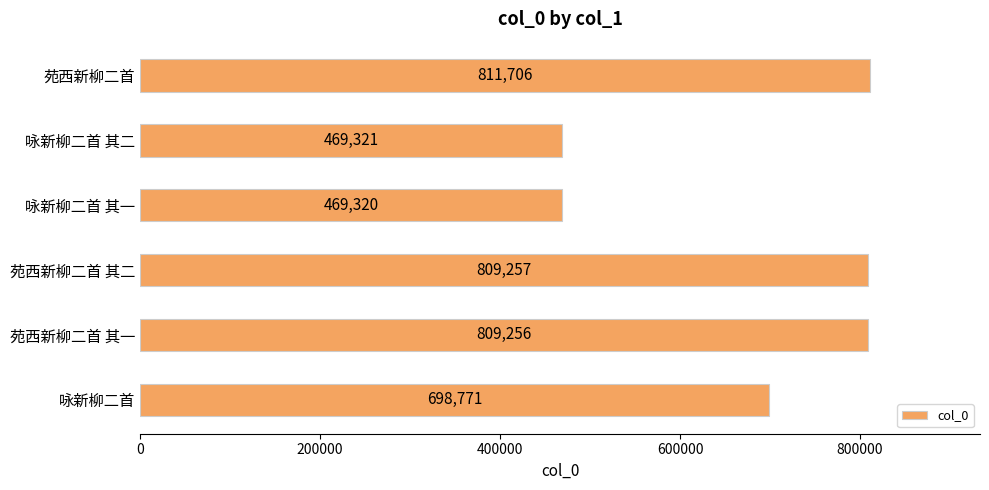

Which category has the lowest value across all series?

咏新柳二首 其一